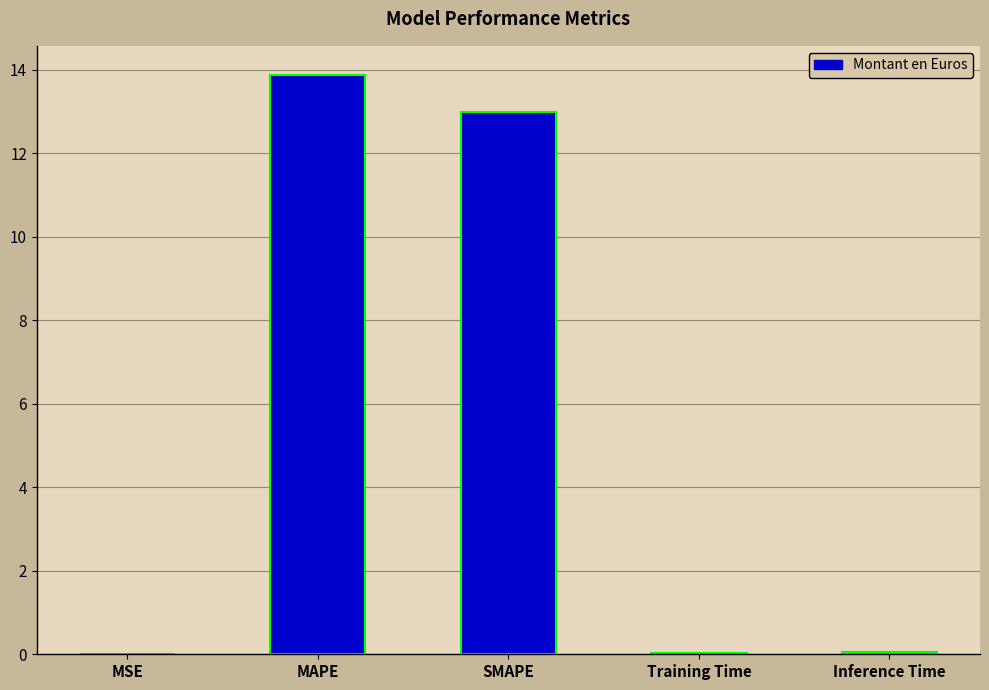

Between Training Time and SMAPE, which is larger?

SMAPE